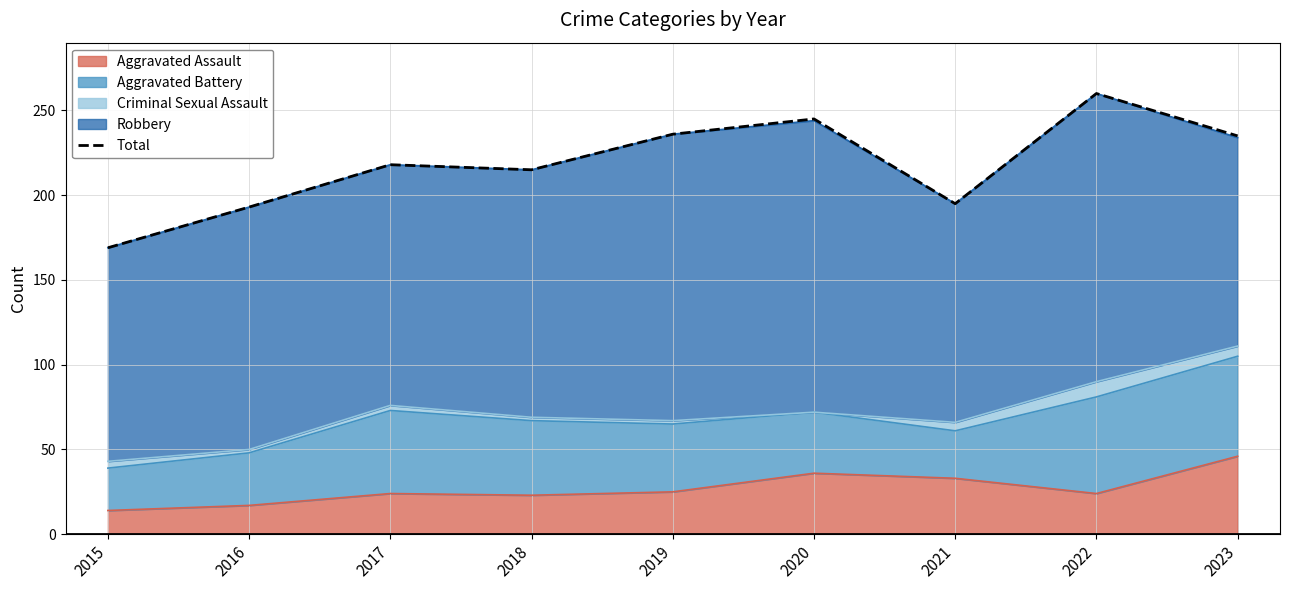

How many values are below 218?

4